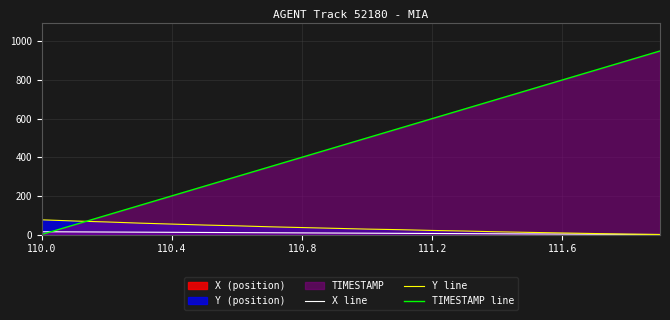

What is the difference between the second highest and minimum values in the TIMESTAMP line series?

900.0